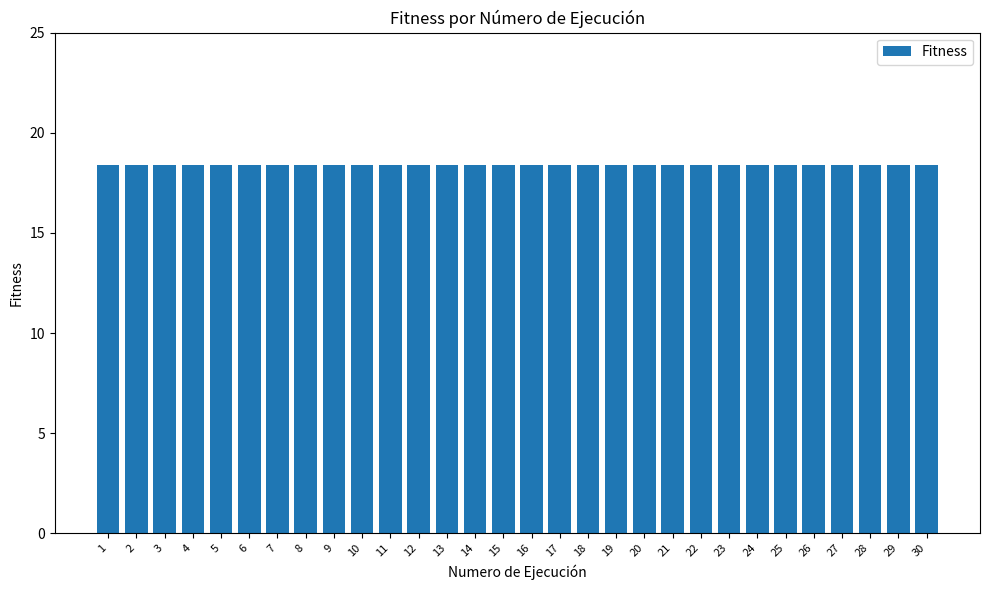

What is the maximum value shown in the chart?

18.4